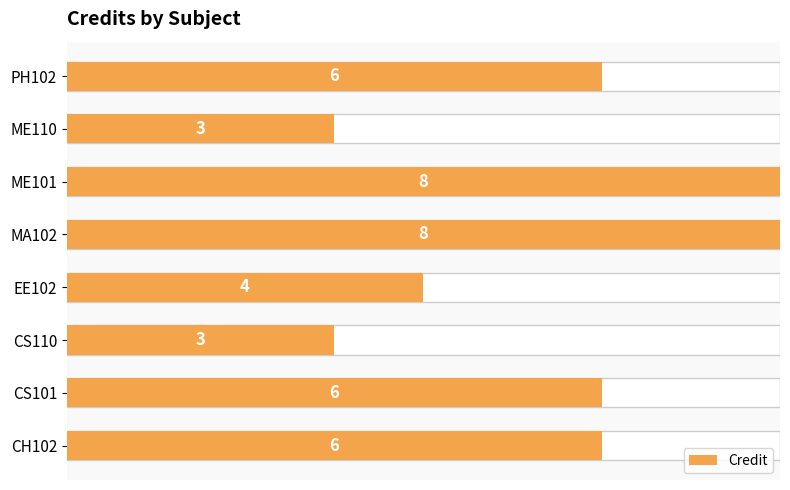

Rank the categories by value from highest to lowest.

MA102, ME101, CH102, CS101, PH102, EE102, CS110, ME110